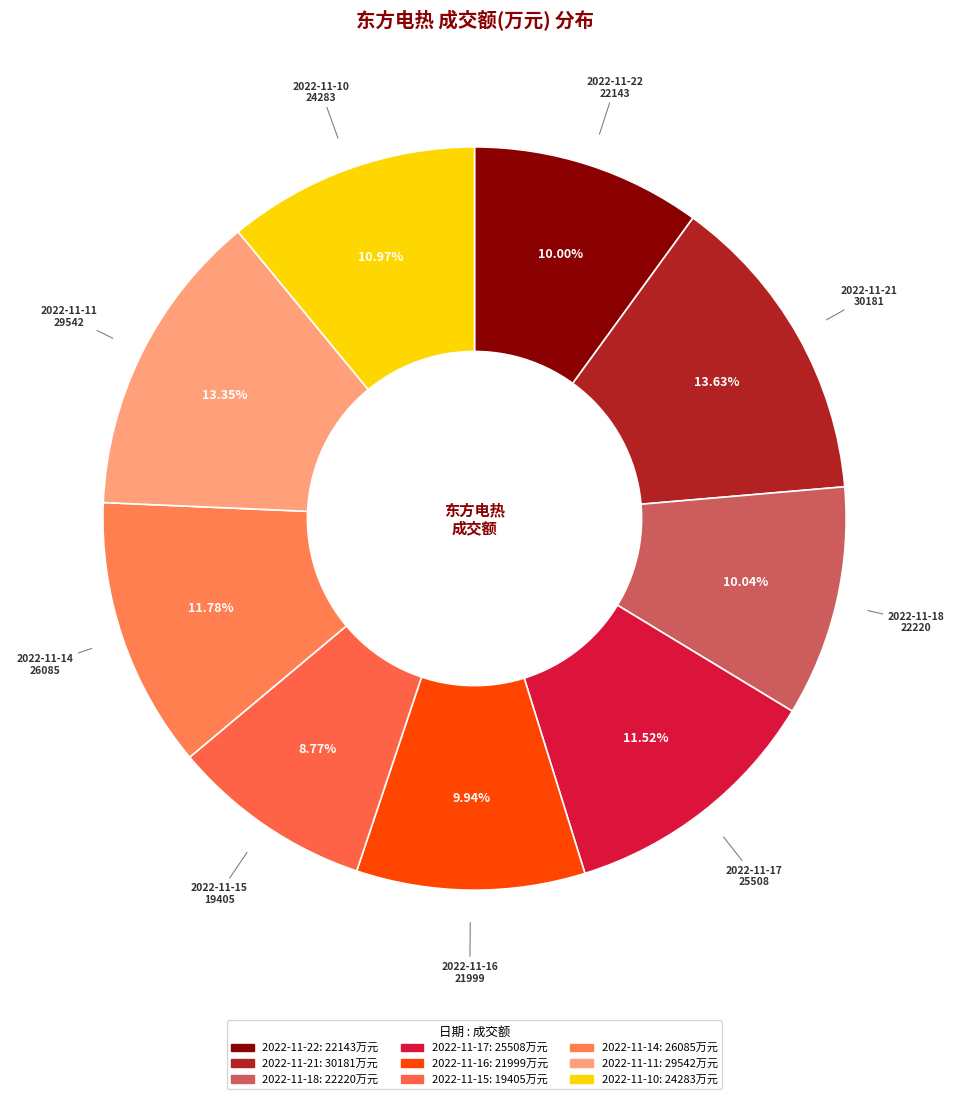

To the nearest percent, what percentage of the pie is 2022-11-15?

9%